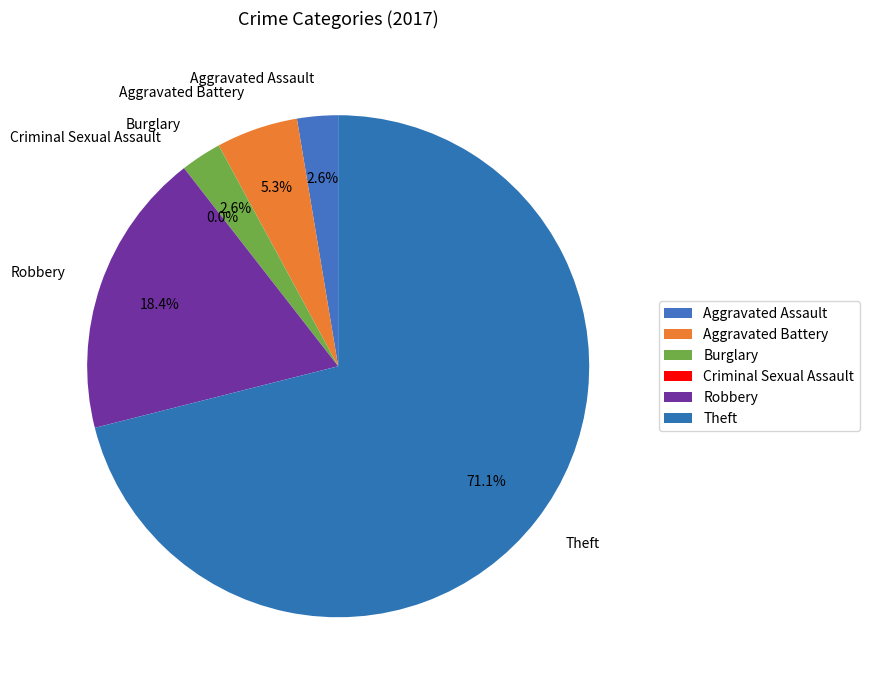

Rank the categories by value from highest to lowest.

Theft, Robbery, Aggravated Battery, Aggravated Assault, Burglary, Criminal Sexual Assault